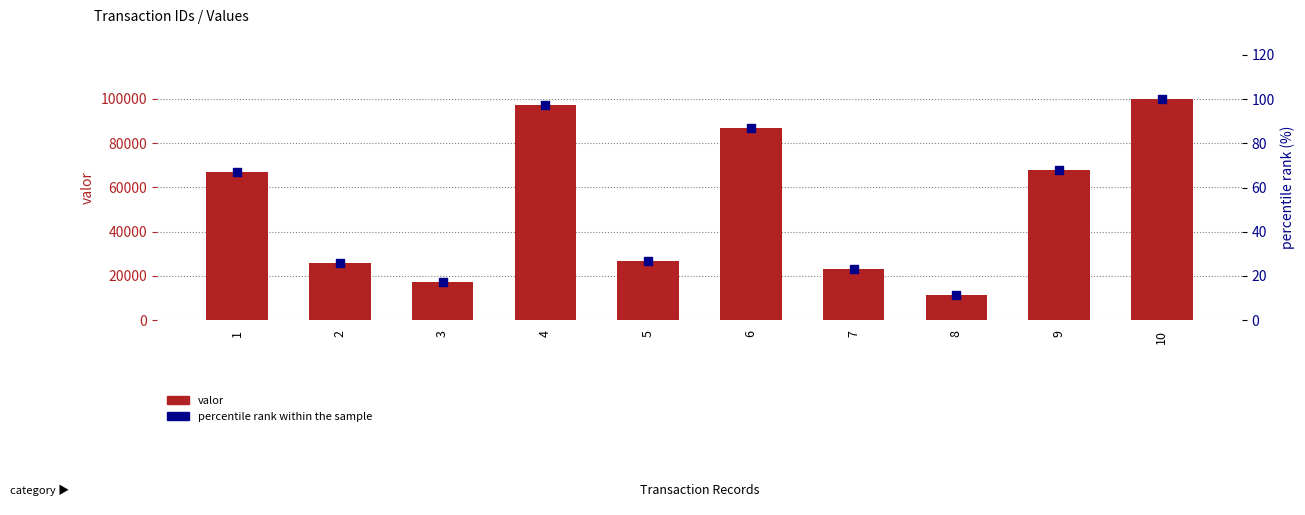

What are all the series names shown in the legend?

valor, percentile rank within the sample